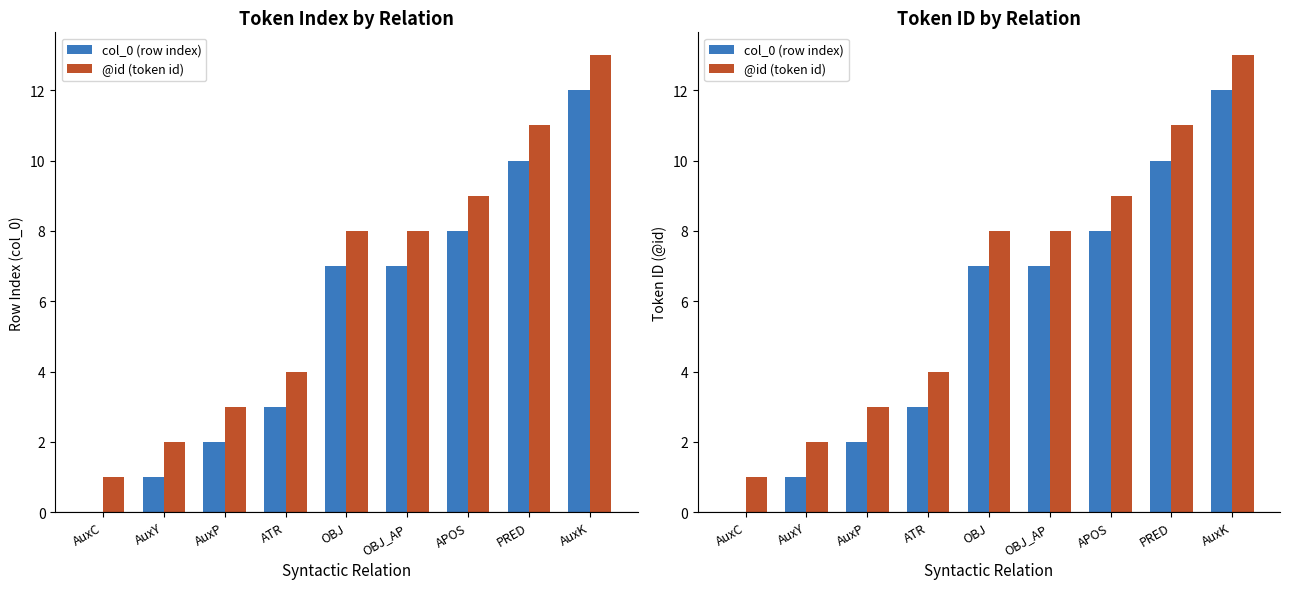

Is it true that col_0 (row index) equals 2 at OBJ_AP?

False